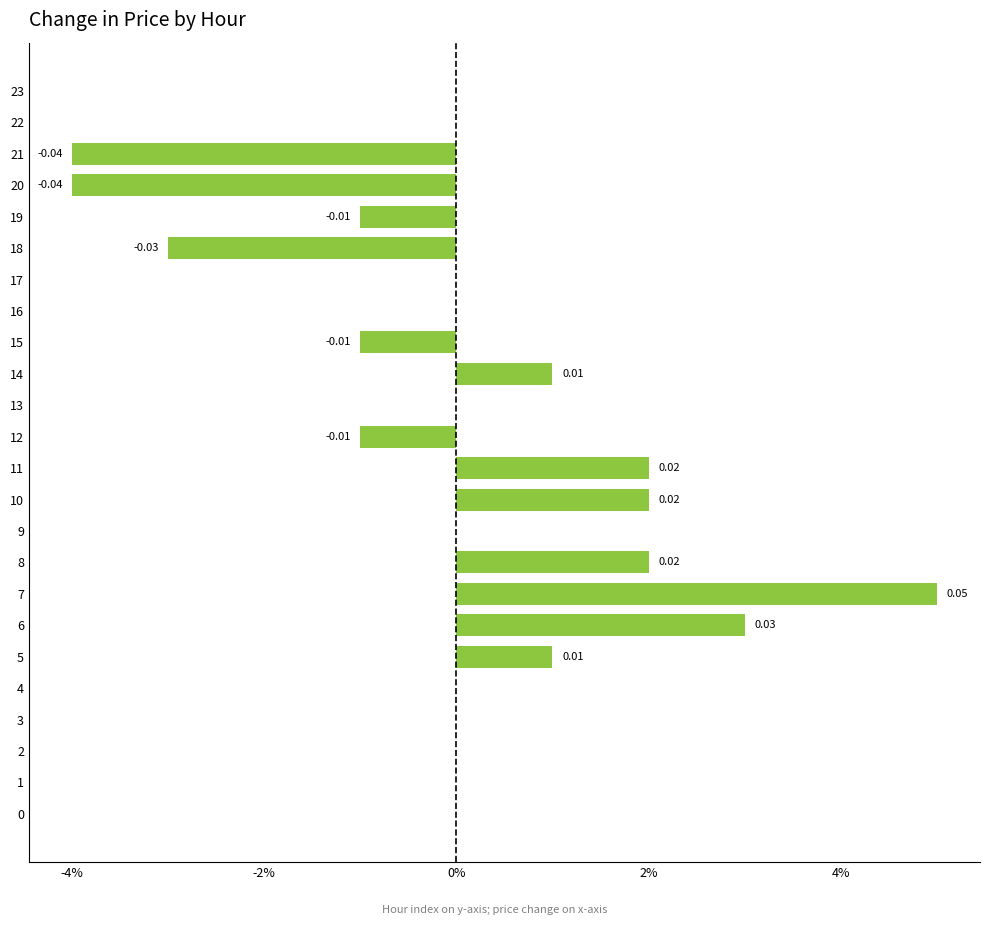

Which label corresponds to the smallest value in the chart?

20